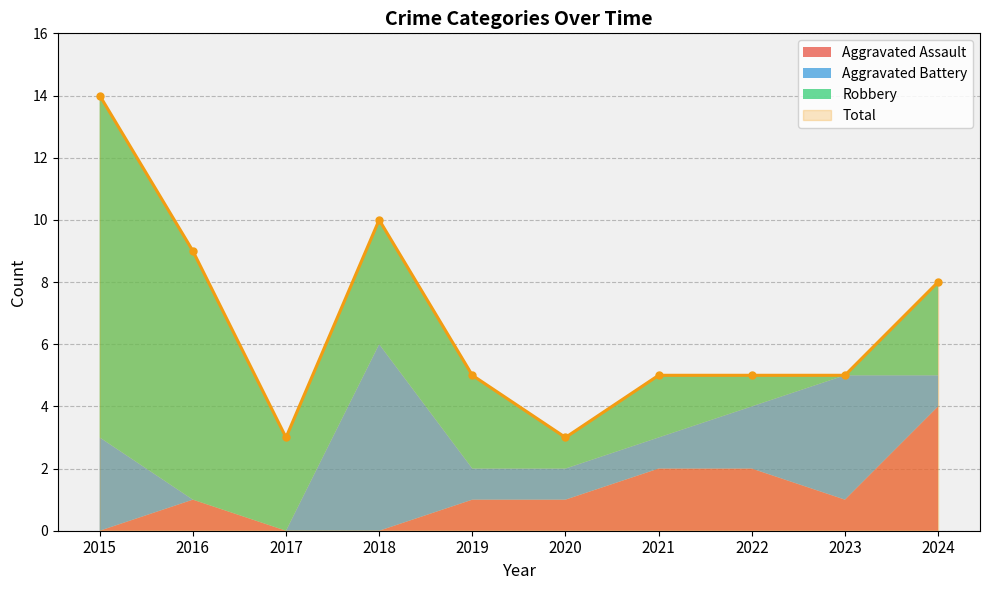

Rank the categories by Robbery value from highest to lowest.

2015, 2016, 2018, 2017, 2019, 2024, 2021, 2020, 2022, 2023